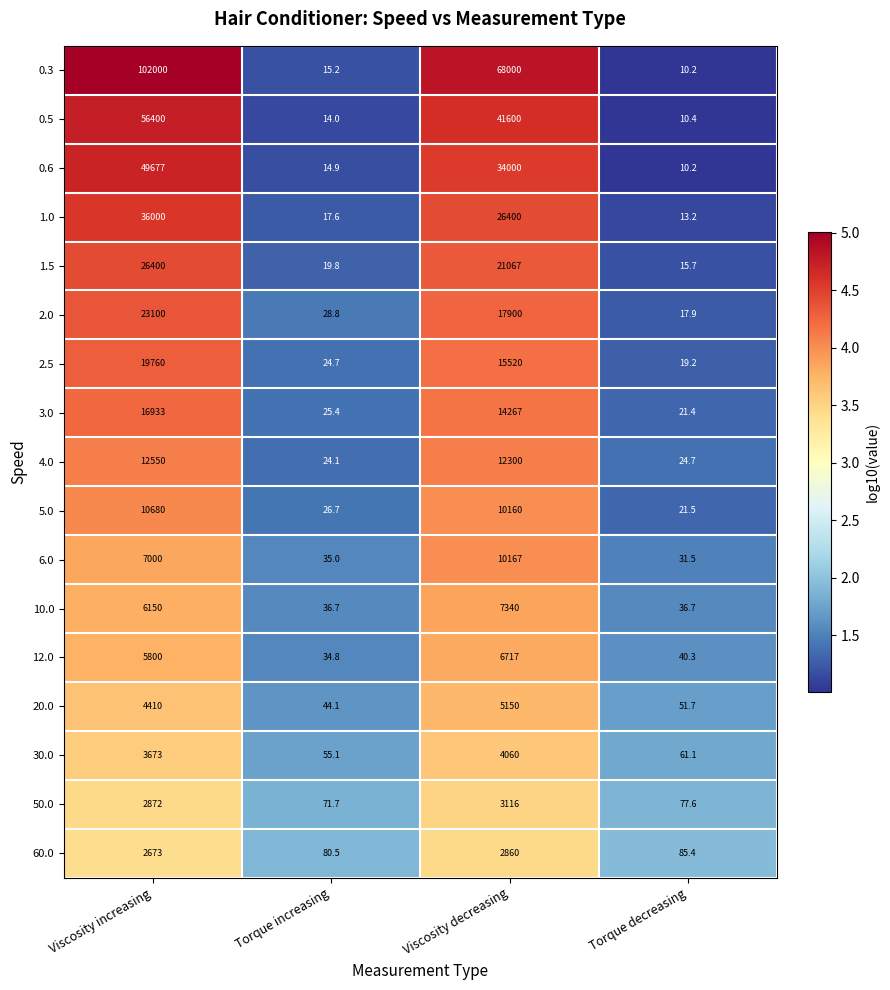

At which category is the sum across all series the highest?

Viscosity increasing